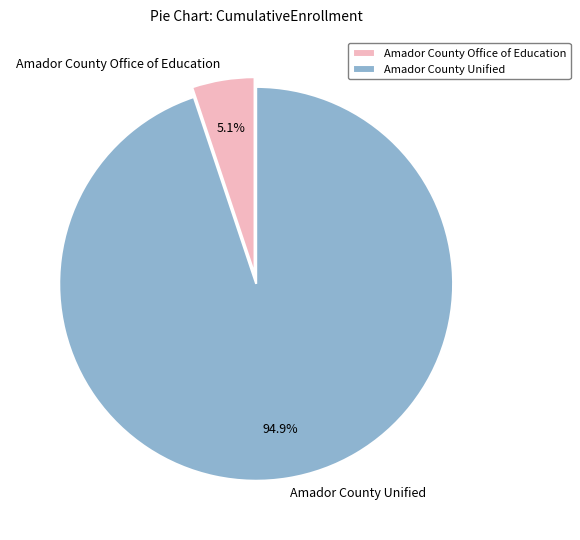

The Amador County Unified slice represents 95% of the pie. True or false?

True